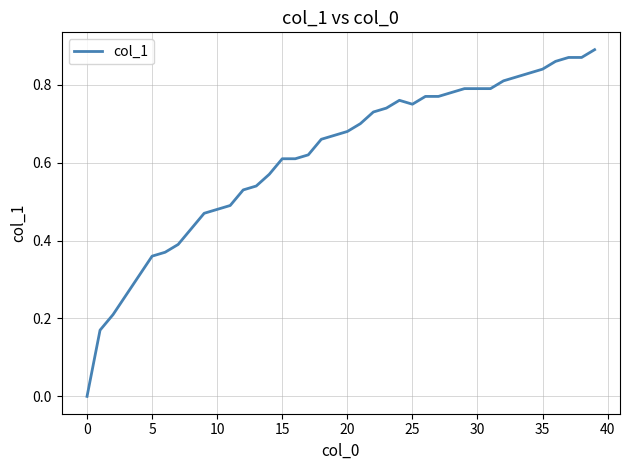

Does the chart display data point markers on the line(s)?

No